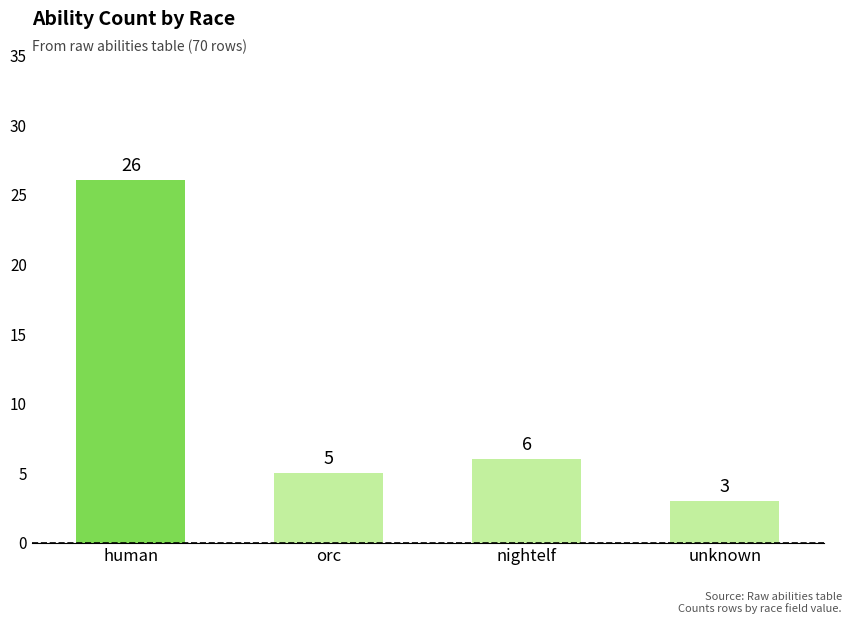

Reading left to right, extract all data points from this chart.

human=26	orc=5	nightelf=6	unknown=3